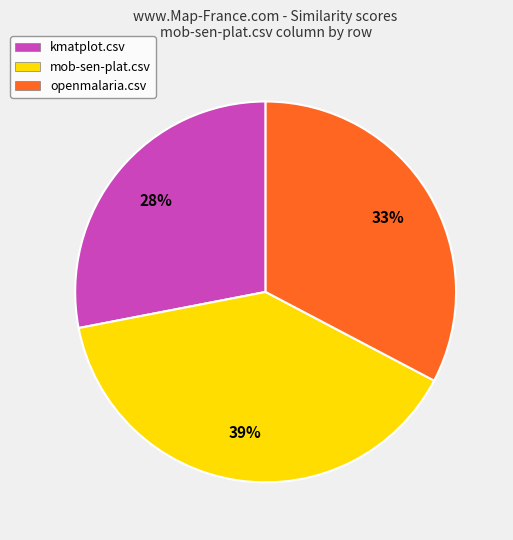

Is the sum of kmatplot.csv and openmalaria.csv greater than half?

Yes